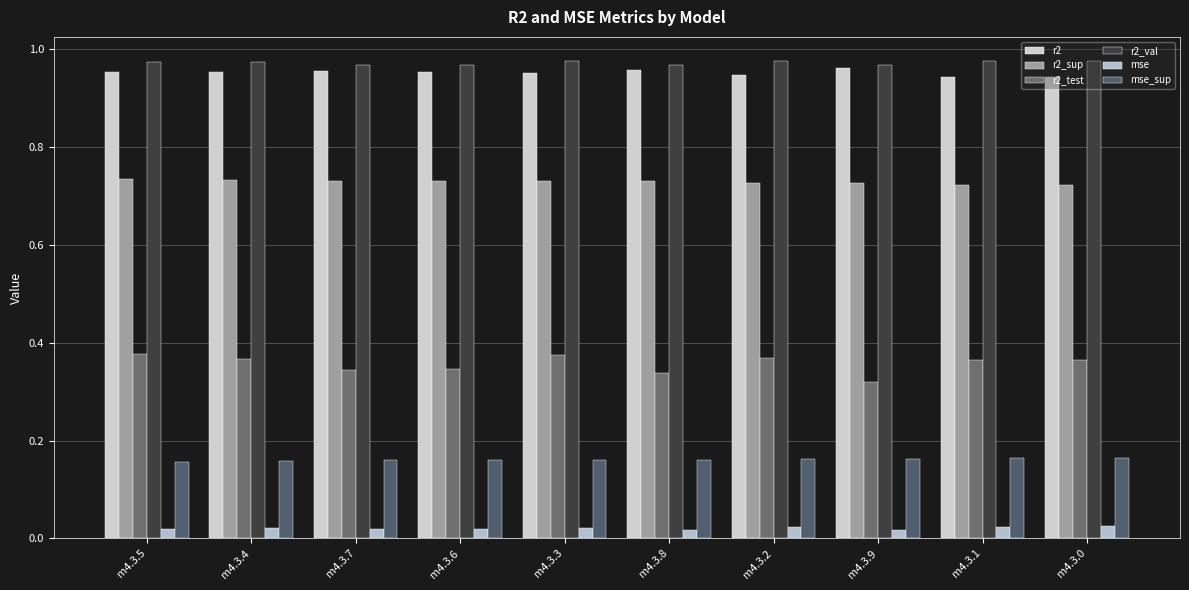

Are the bars grouped side by side (vs. stacked)?

Yes